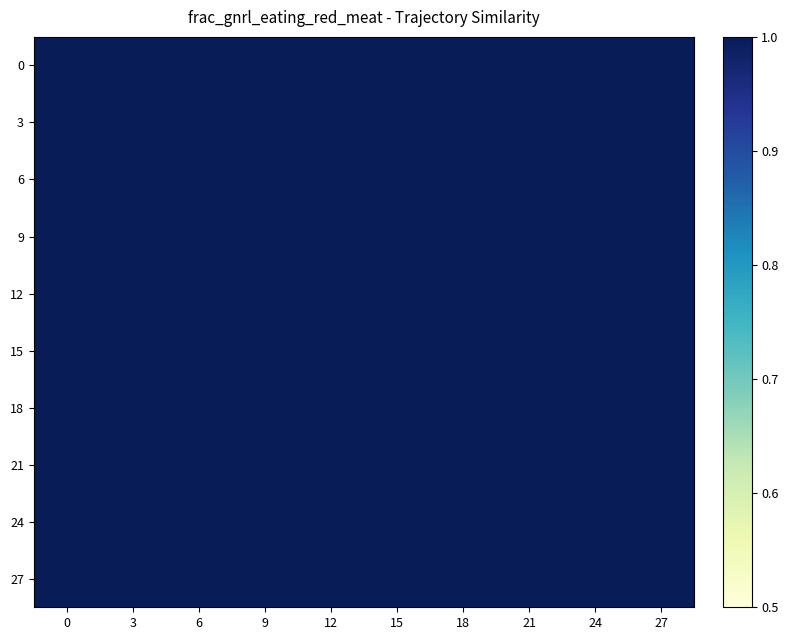

At how many categories does at least one series exceed 0?

10